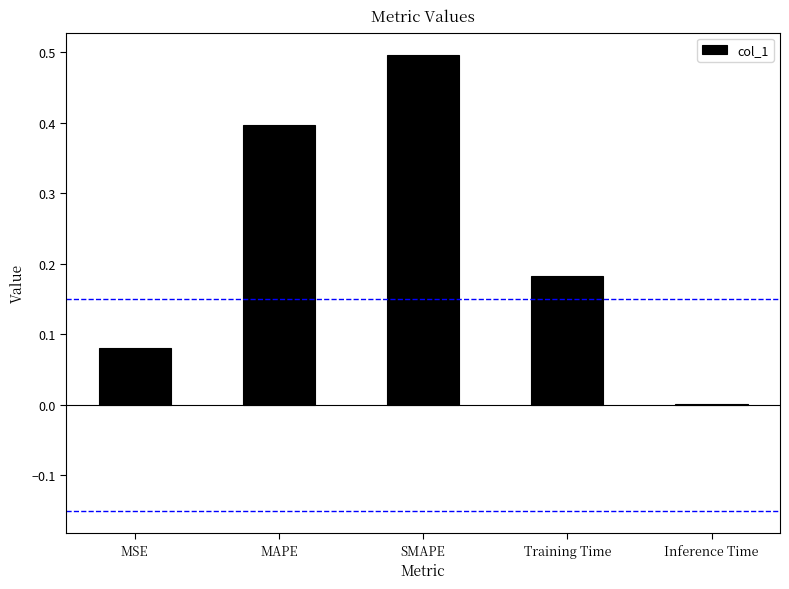

Which category has the highest value across all series?

SMAPE